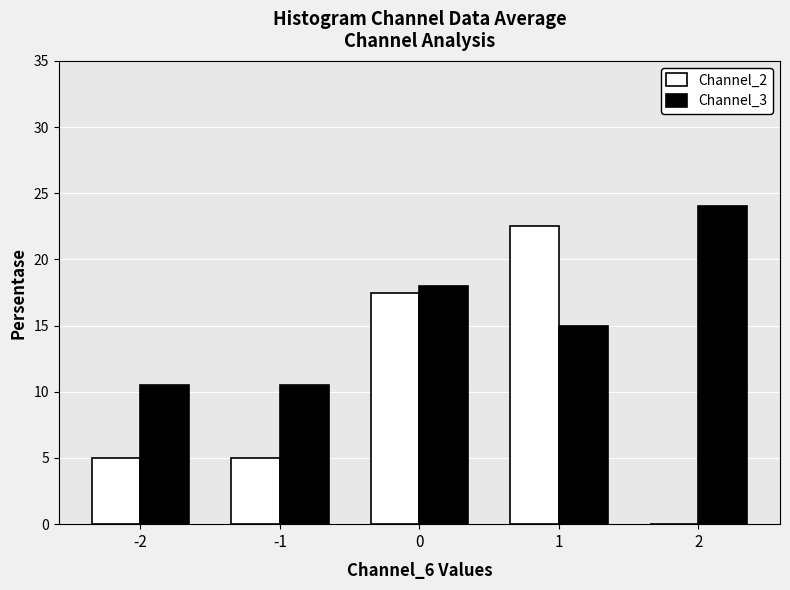

What are all the series names shown in the legend?

Channel_2, Channel_3